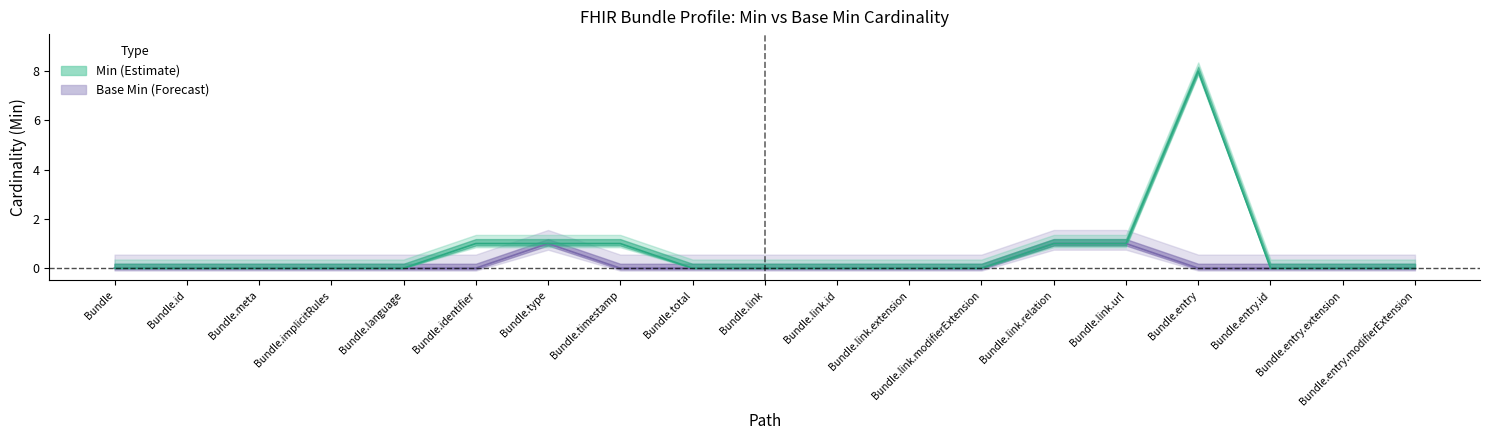

True or false: Base Min has a value of 0 at Bundle.link.id.

True